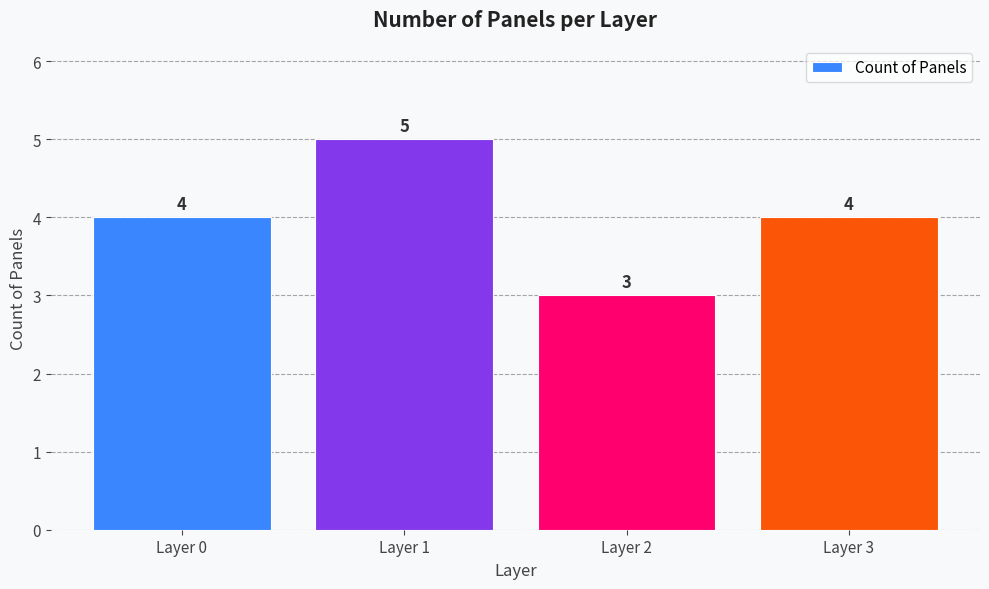

Reading left to right, what are all the values shown in this chart?

4	5	3	4